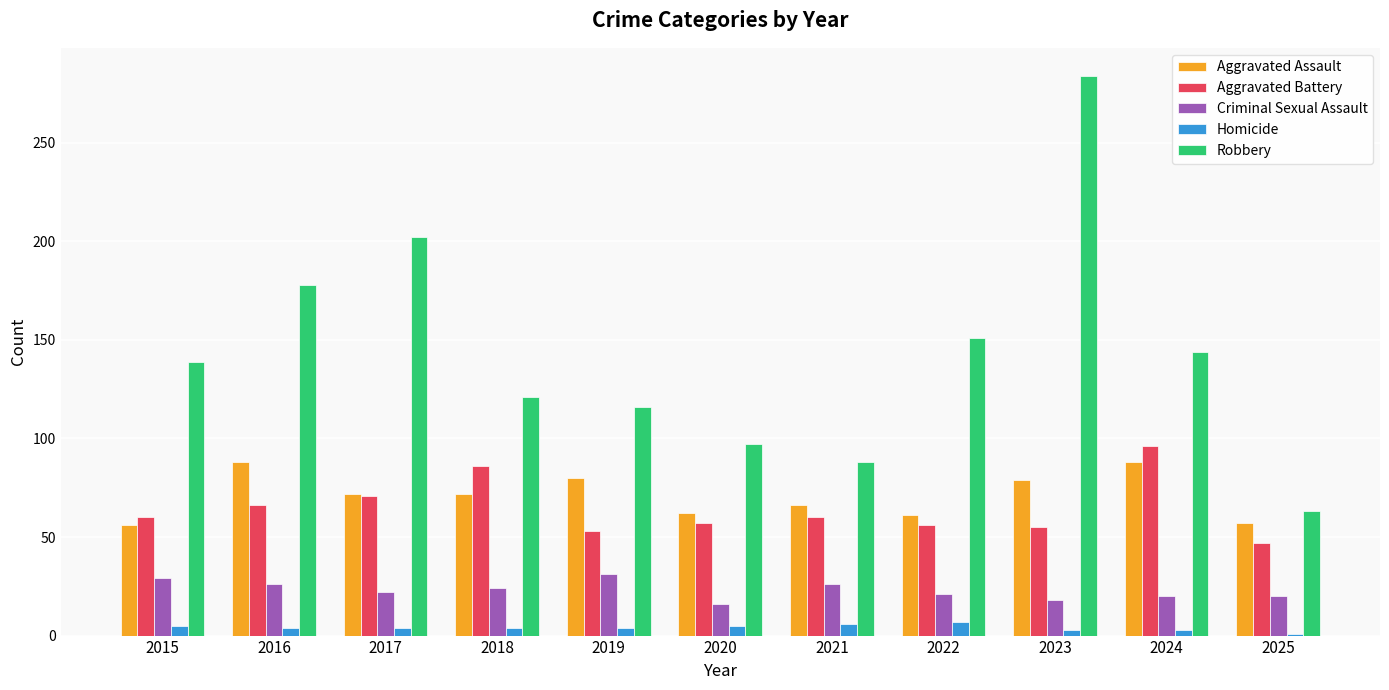

At which category is the sum across all series the highest?

2023